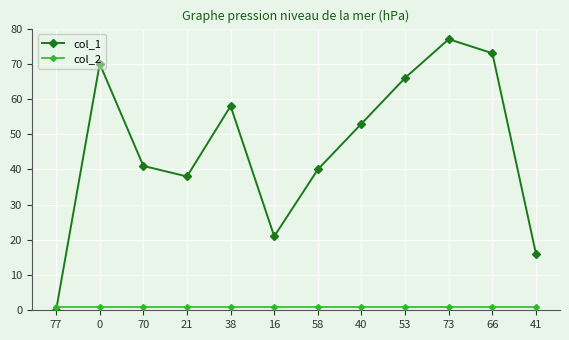

What is the greatest value displayed?

77